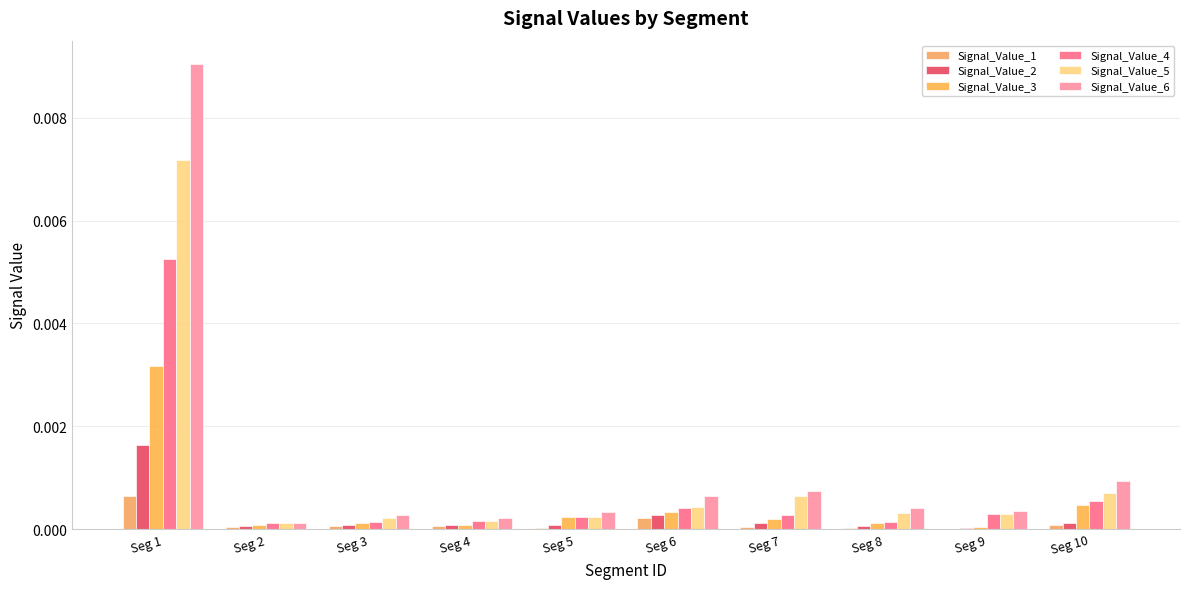

How many data points does each series have?

10